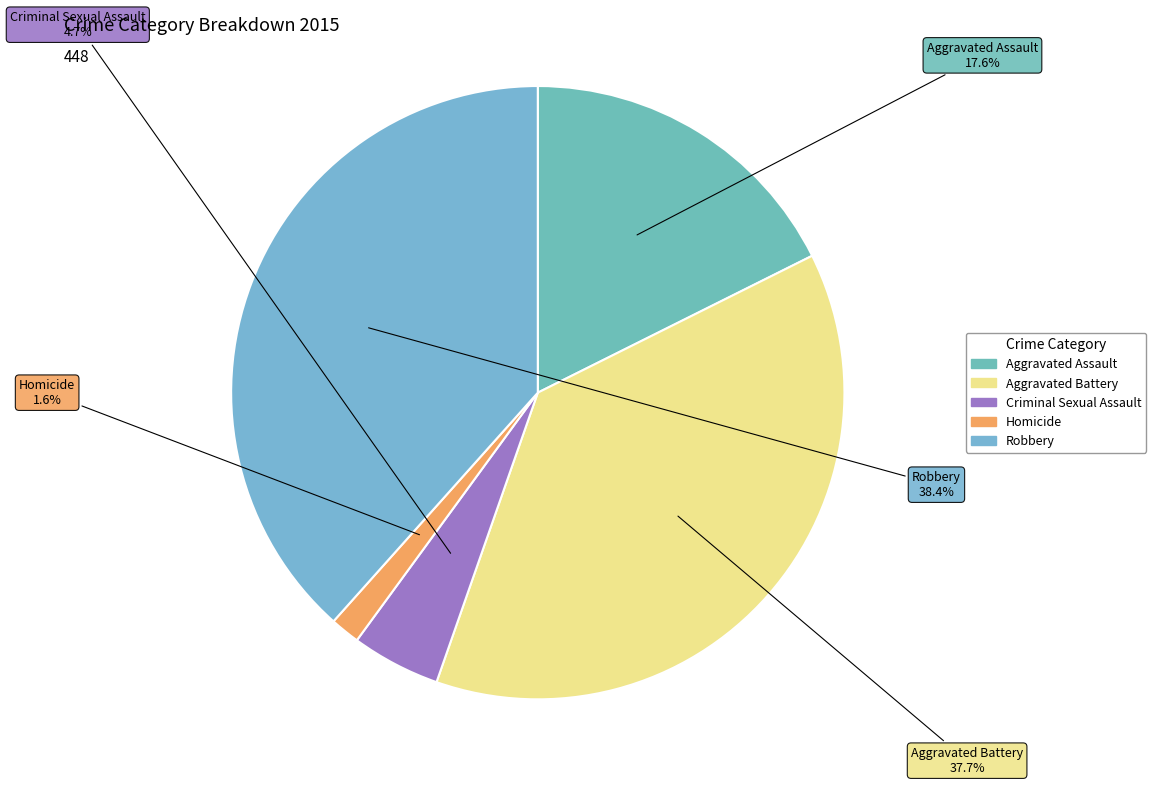

Approximately how many times larger is the value at Aggravated Assault compared to Aggravated Battery?

0.5